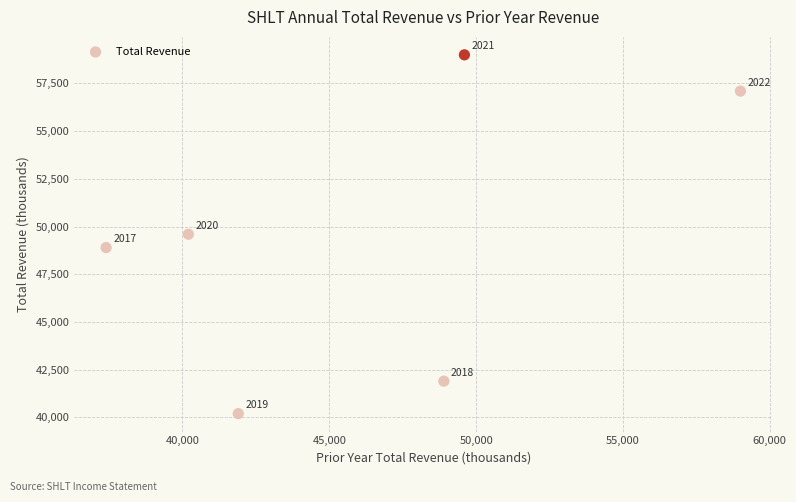

What Y value in the scatter plot is closest to 49600?

49600